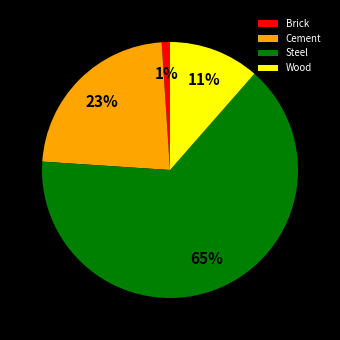

How many segments does this pie chart have?

4